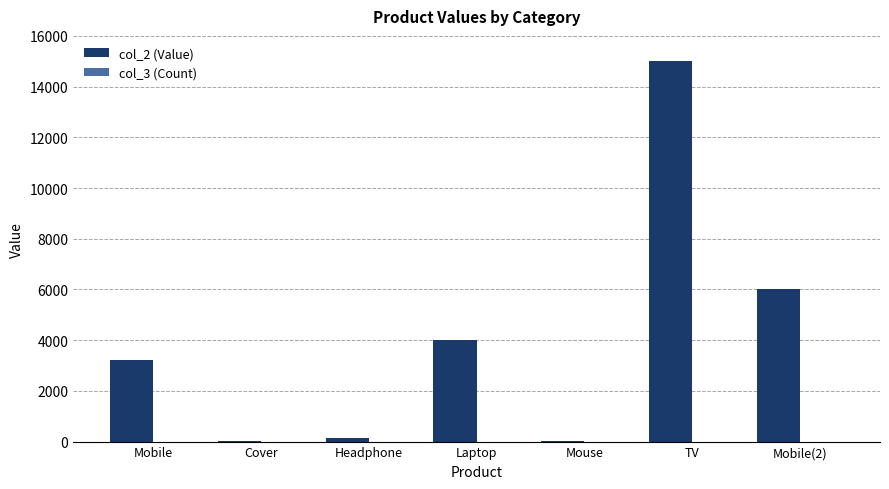

How many groups of bars are there?

7